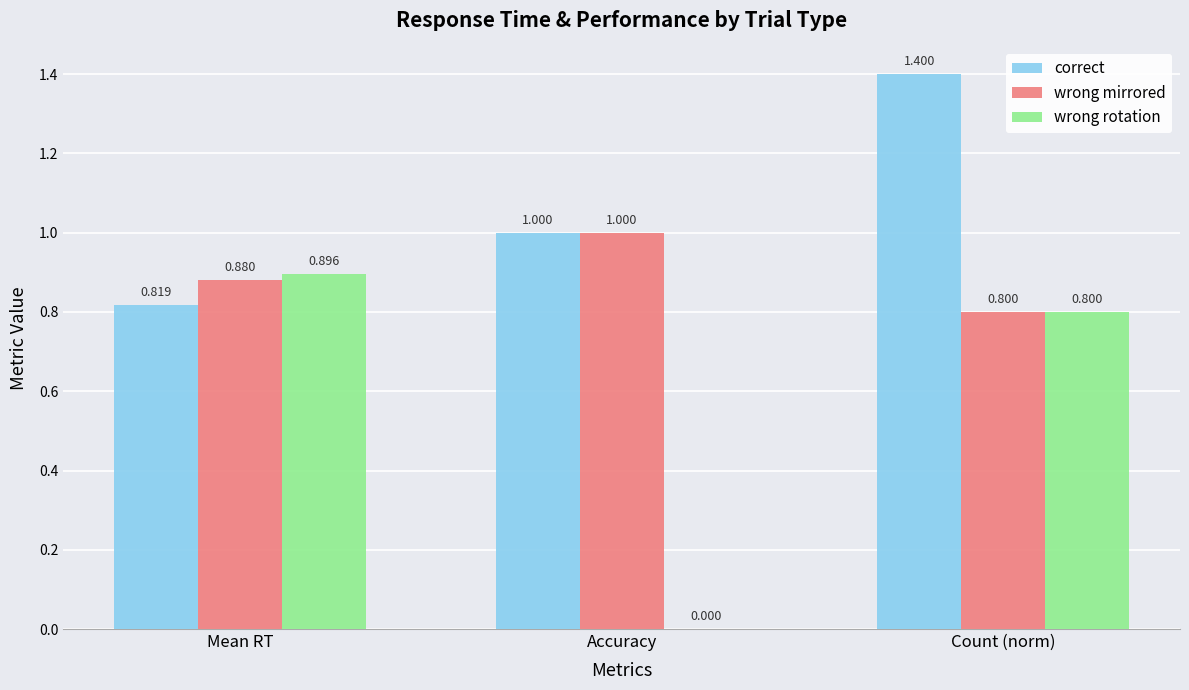

Is the value of wrong rotation at Accuracy greater than the value of wrong mirrored at Count (norm)?

No